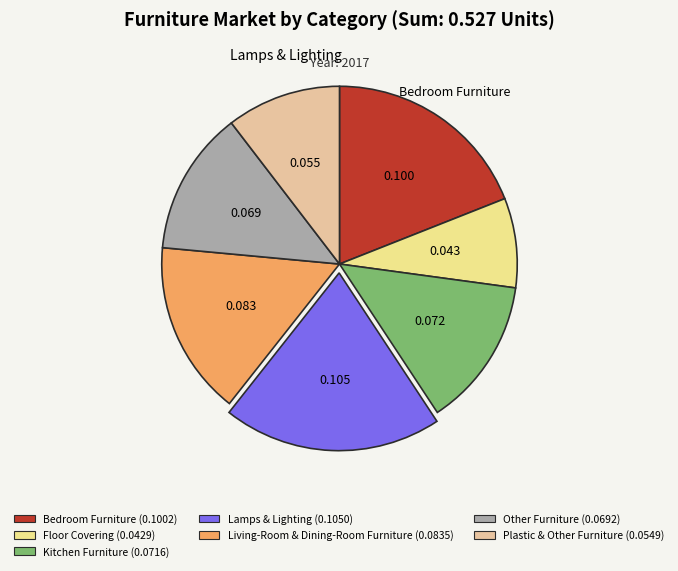

Does Living-Room & Dining-Room Furniture (0.0835) represent more than half of the total?

No